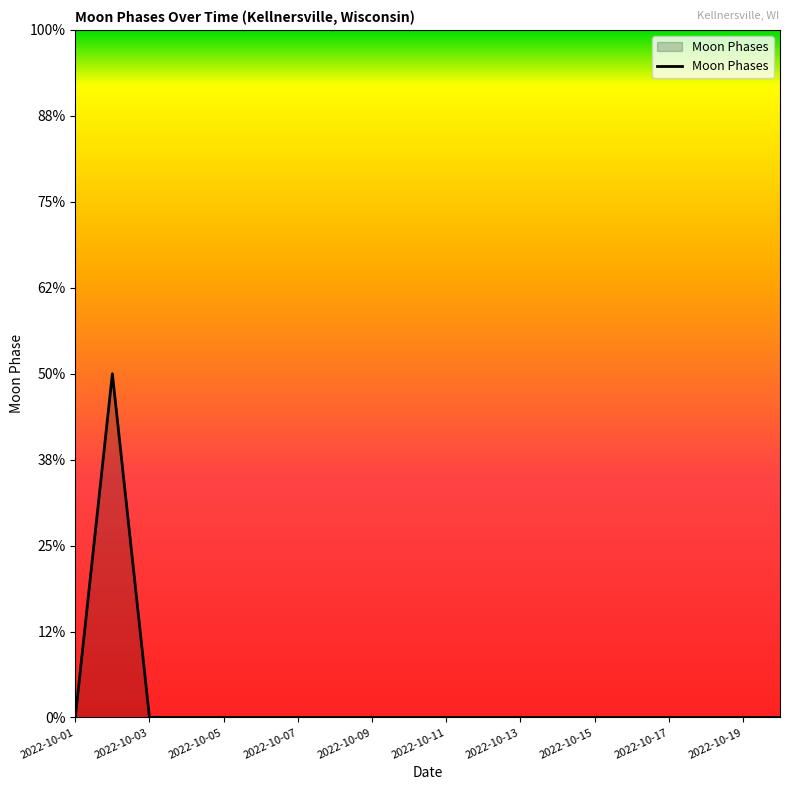

Does the chart have visible grid lines?

No